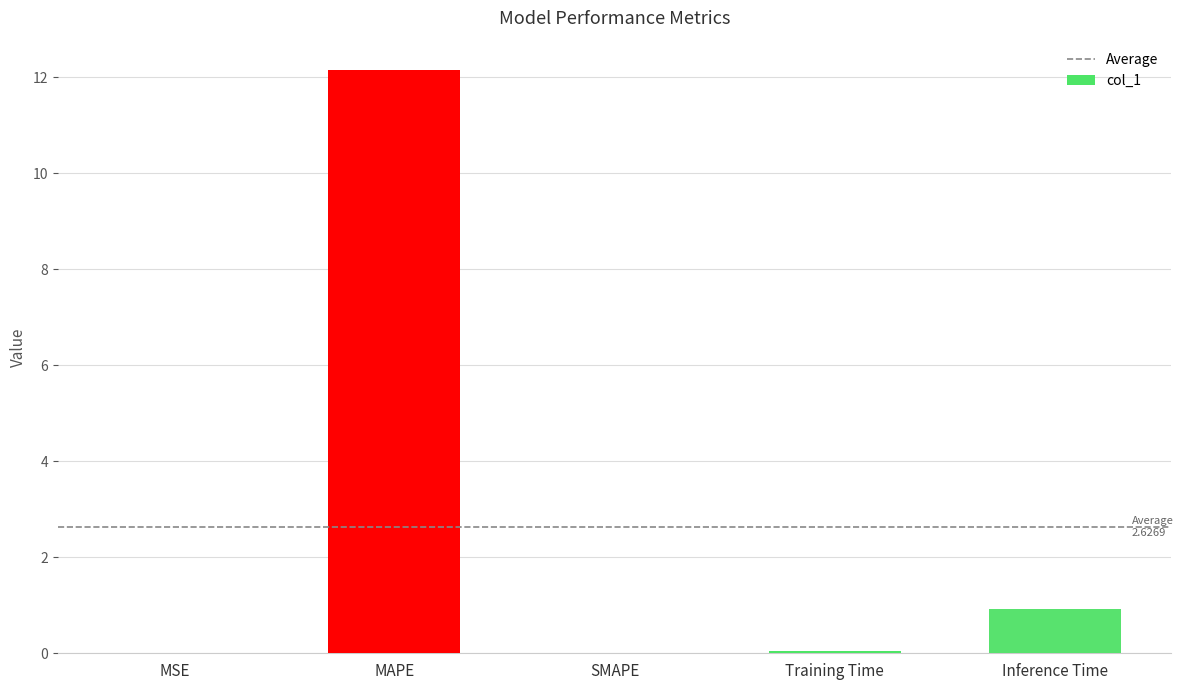

What is the maximum value shown in the chart?

12.2